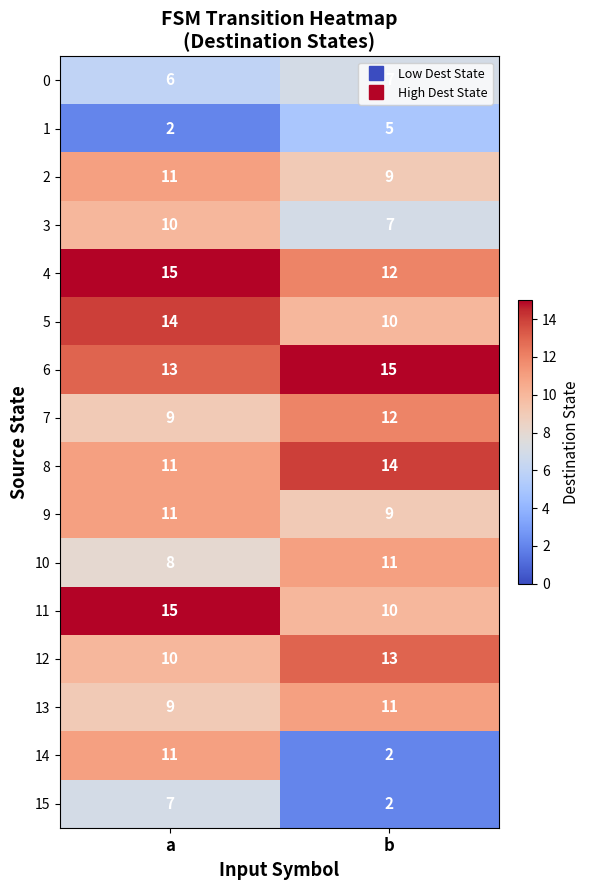

At how many categories does at least one series exceed 8?

2